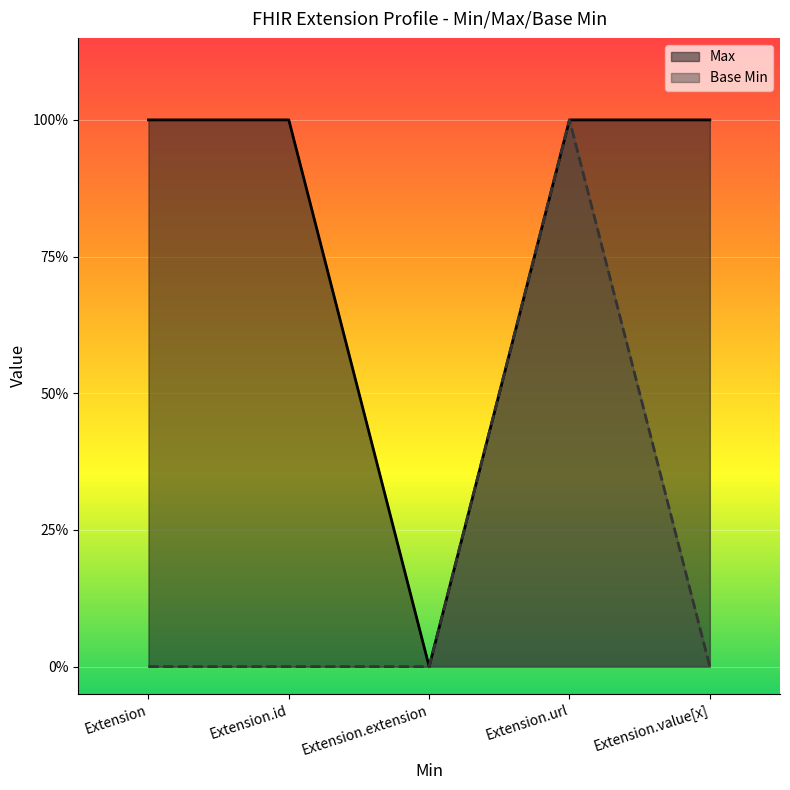

What value does the Max series have at Extension.id?

1